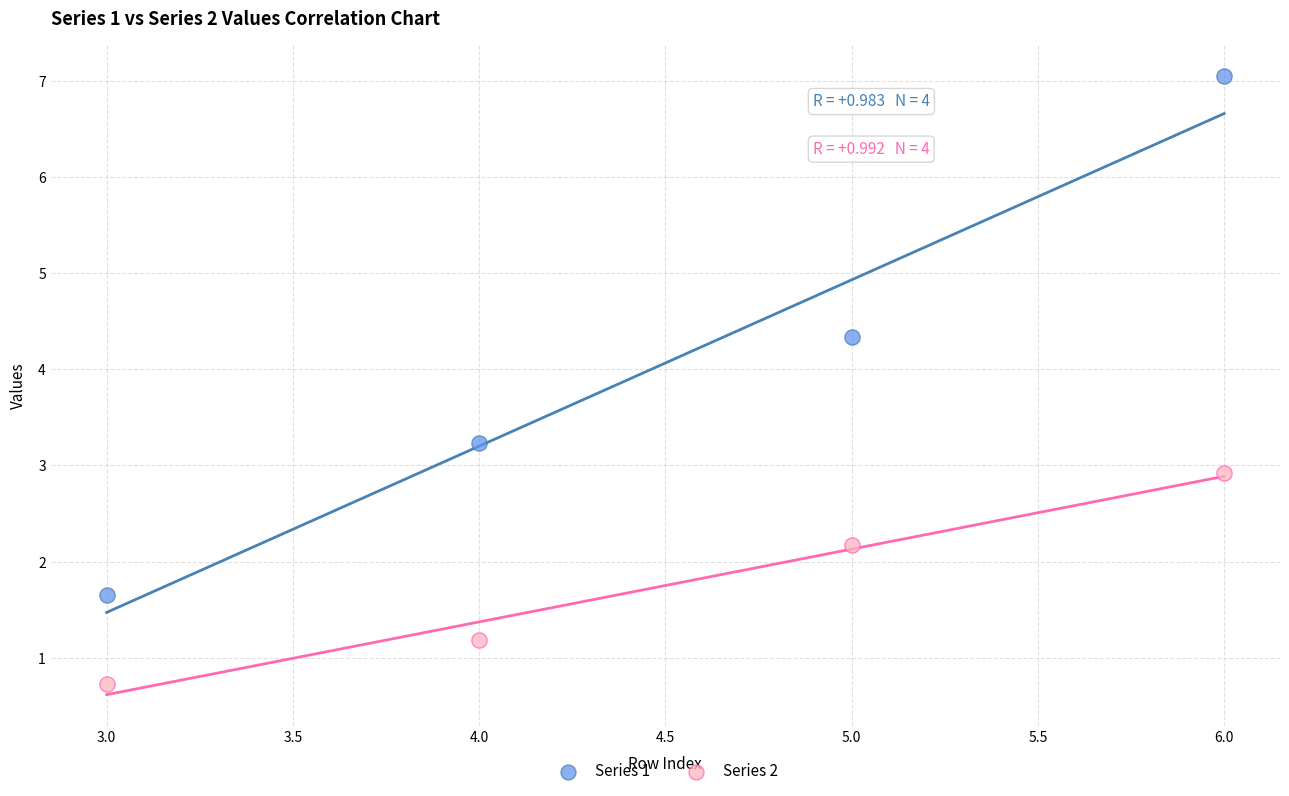

What are all the series names shown in the legend?

Series 1, Series 2